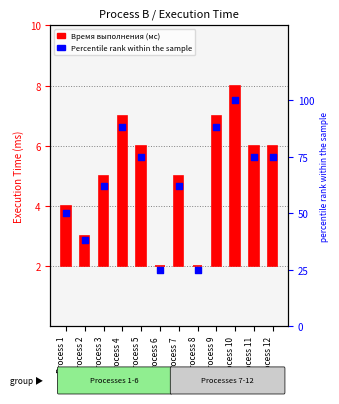

What is the change in value from Process 4 to Process 7?

-26